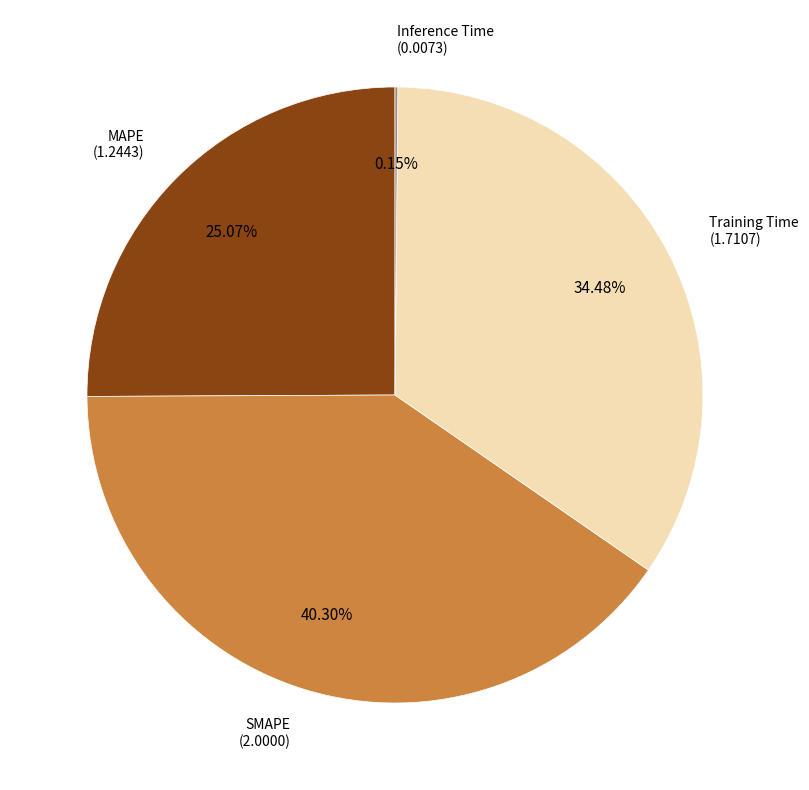

To the nearest percent, what is the difference between the largest and smallest slice percentages?

40%